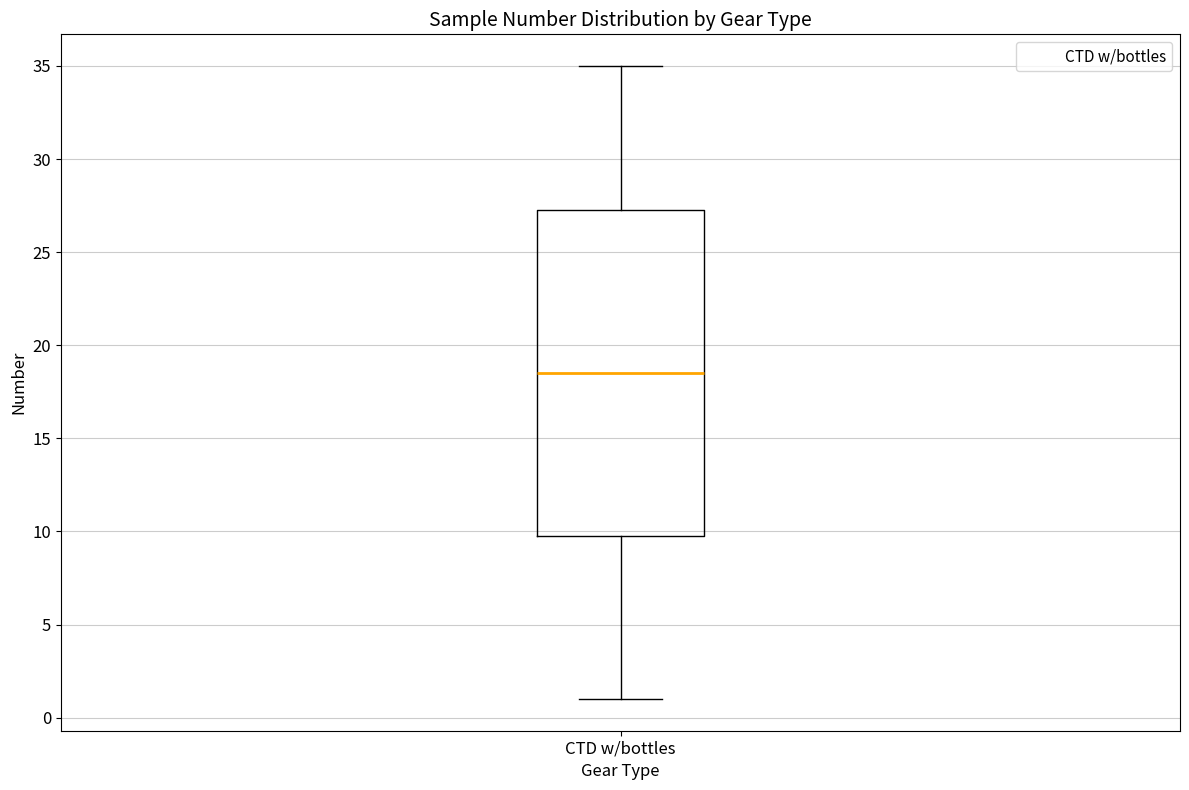

Transcribe this box plot: give where the median line is, the range the box spans, and where the two whiskers end, as read against the y-axis. The values are not printed on the chart, so give them approximately, as read against the axis.

median 18.5, box 10.0 to 27.5, whiskers 1.0 to 35.0